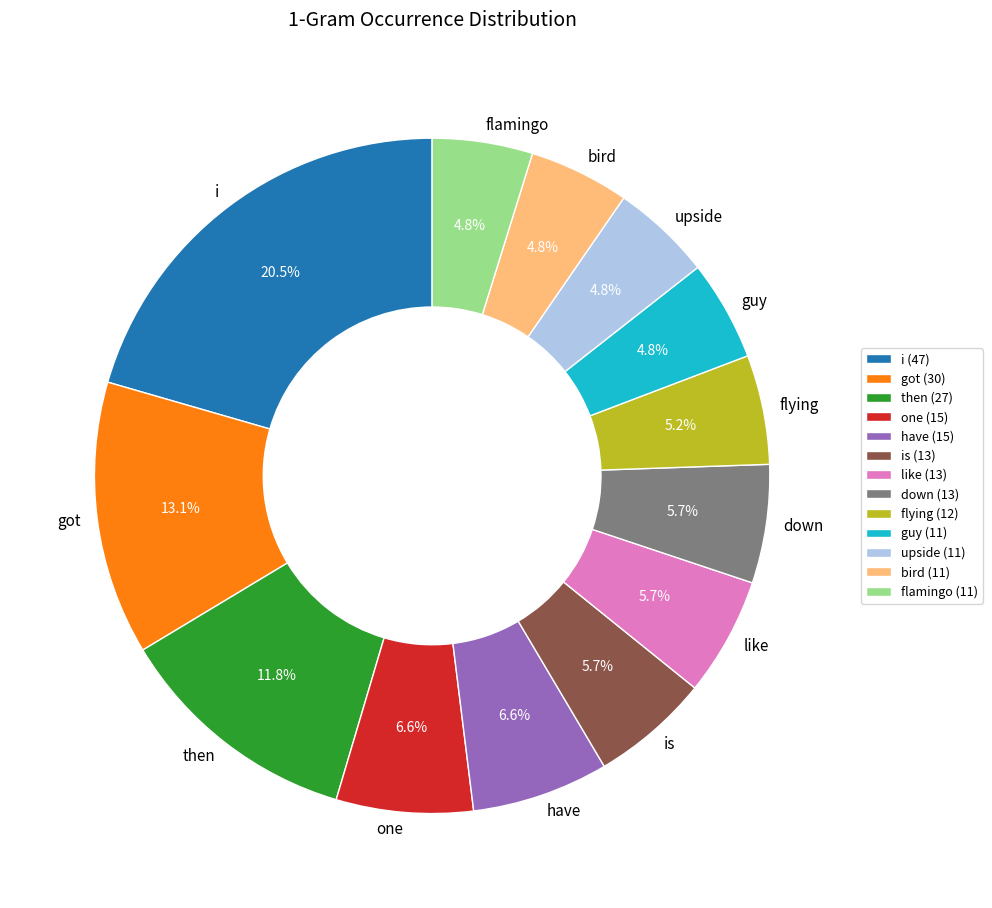

Does then represent more than half of the total?

No